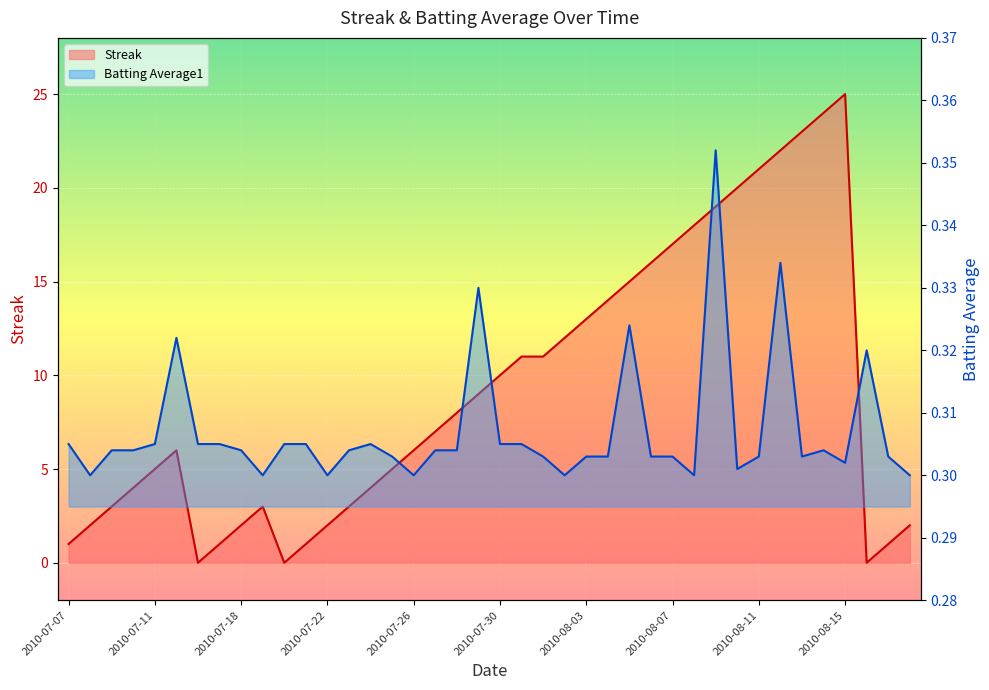

In Streak, how many points are lower than both neighbors (excluding endpoints)?

3